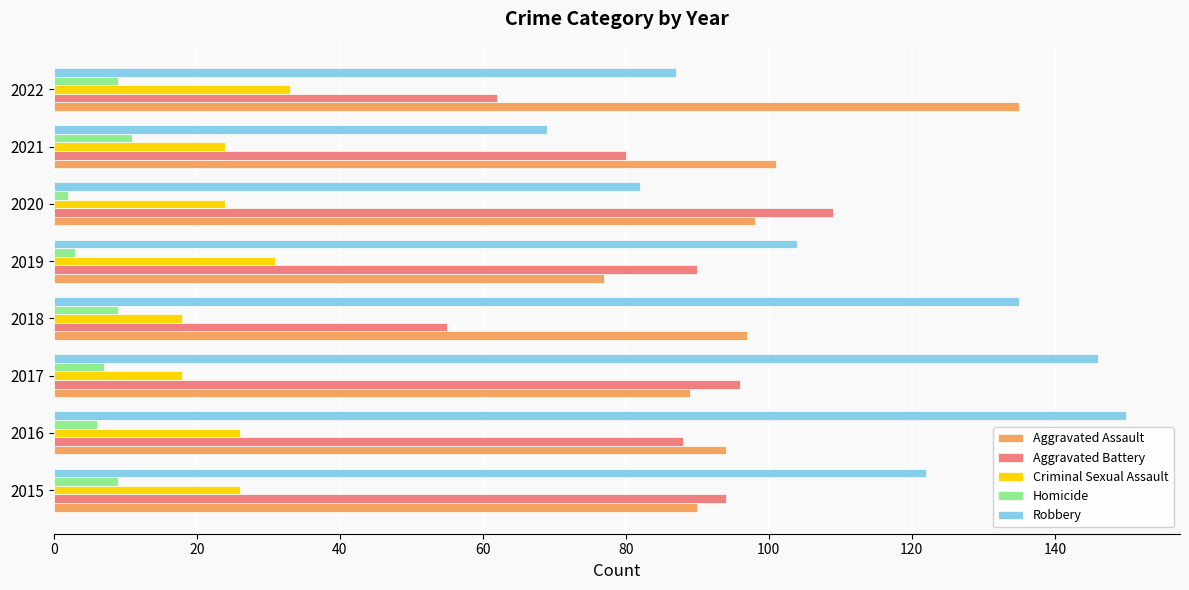

Is it true that Criminal Sexual Assault equals 15 at 2021?

False